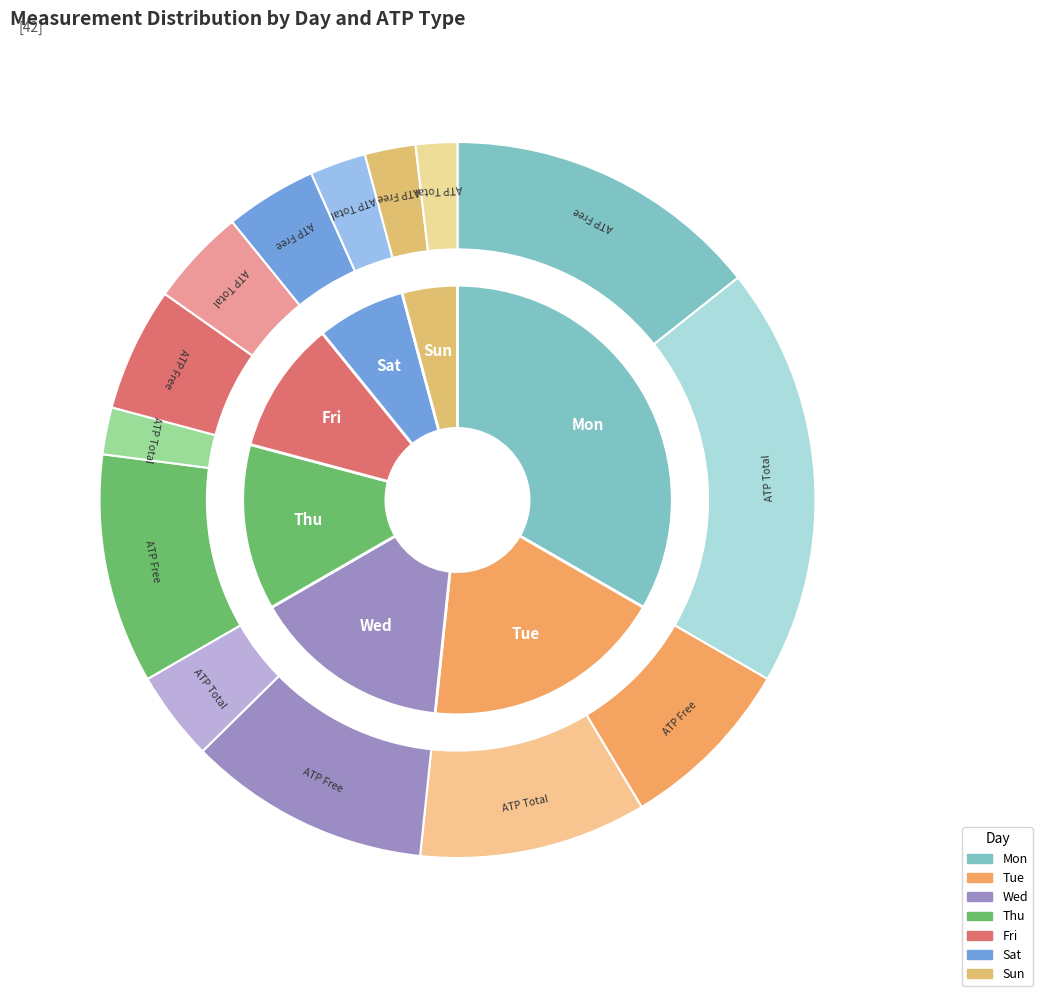

True or false: Tue accounts for 10% of the total.

False